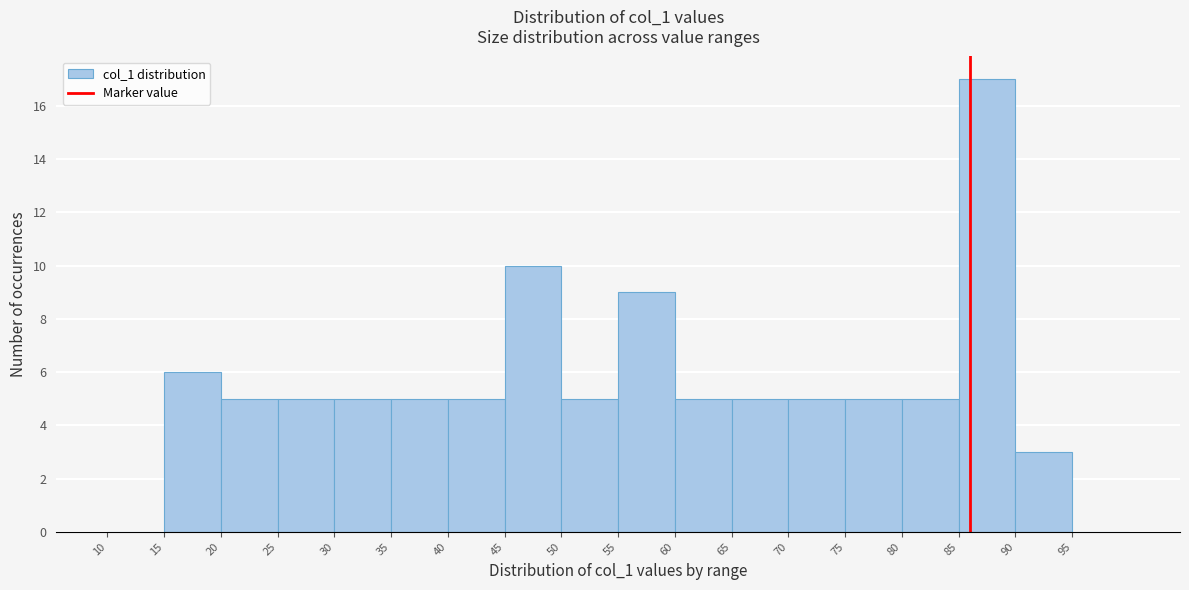

Over which range of the x-axis is the bar tallest?

85 to 90